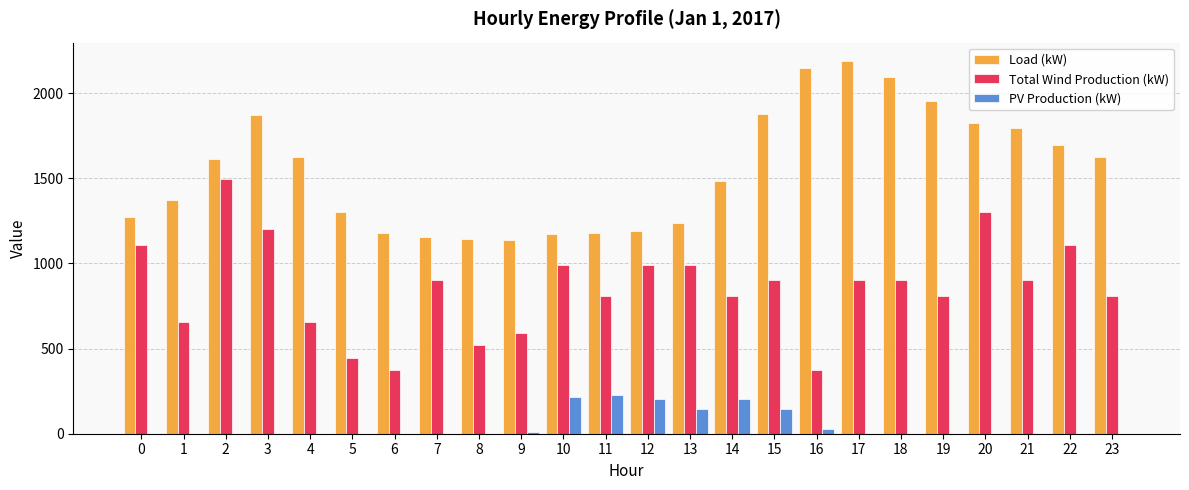

Which series has the largest total across all categories?

Load (kW)